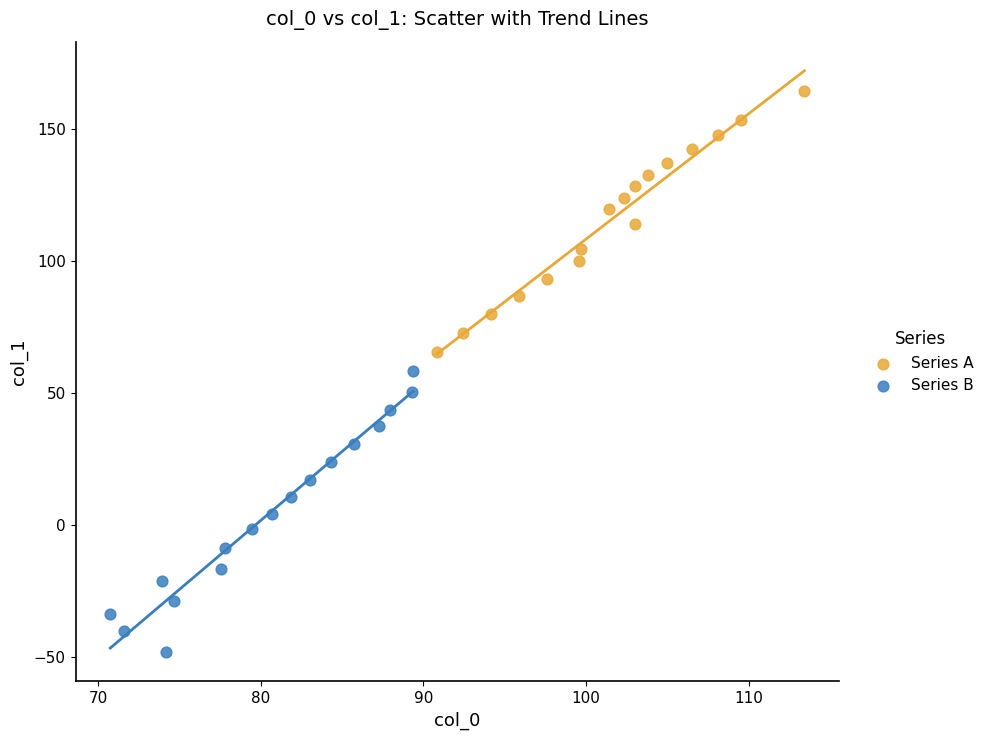

Which series has the widest spread of Y values?

Series B